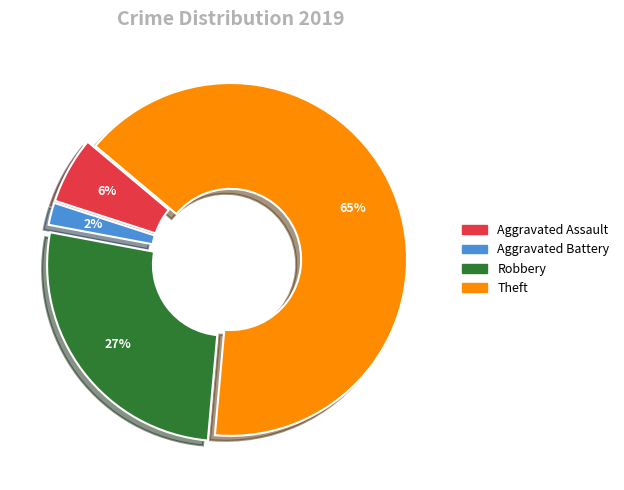

How many slices are in this pie chart?

4